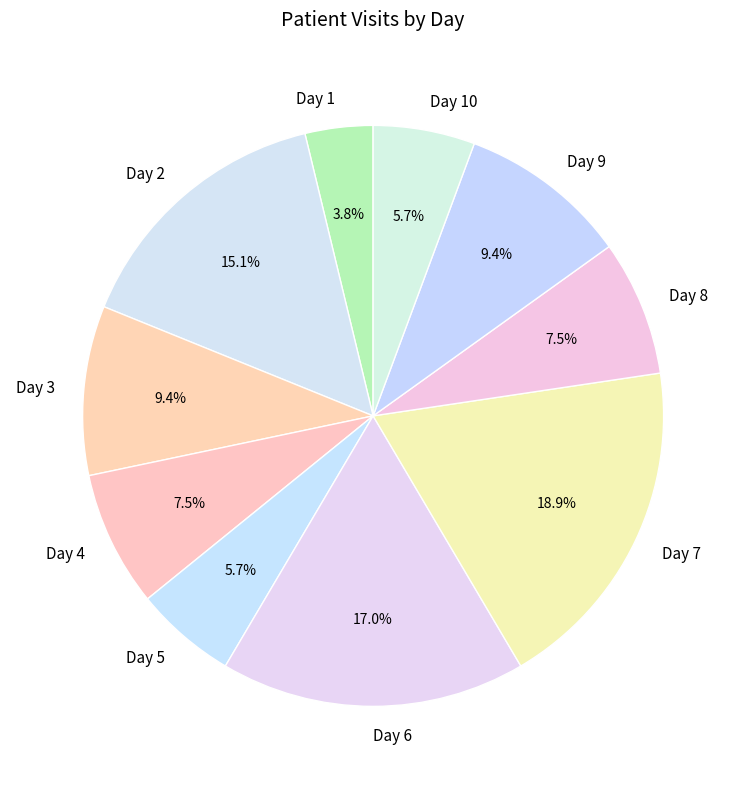

Do Day 9 and Day 10 together represent more than half of the pie?

No